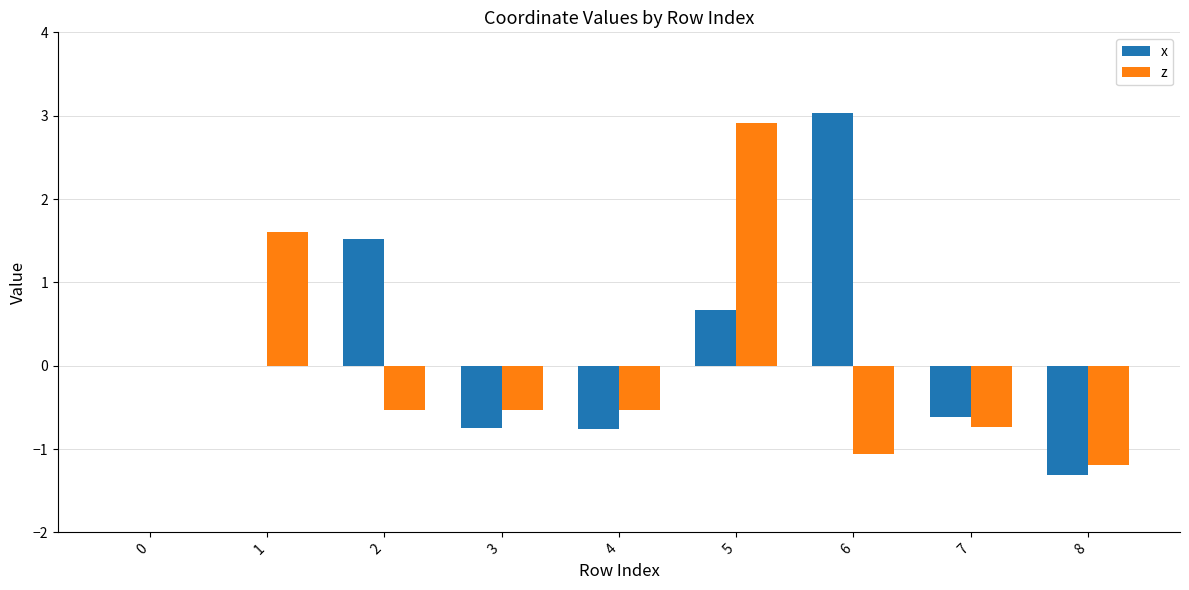

The value of x at 0 is 0.0. True or false?

True